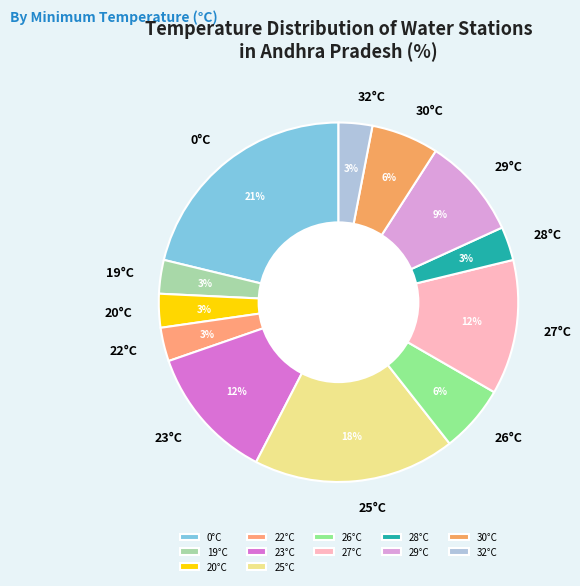

Do 22°C and 30°C together represent more than half of the pie?

No